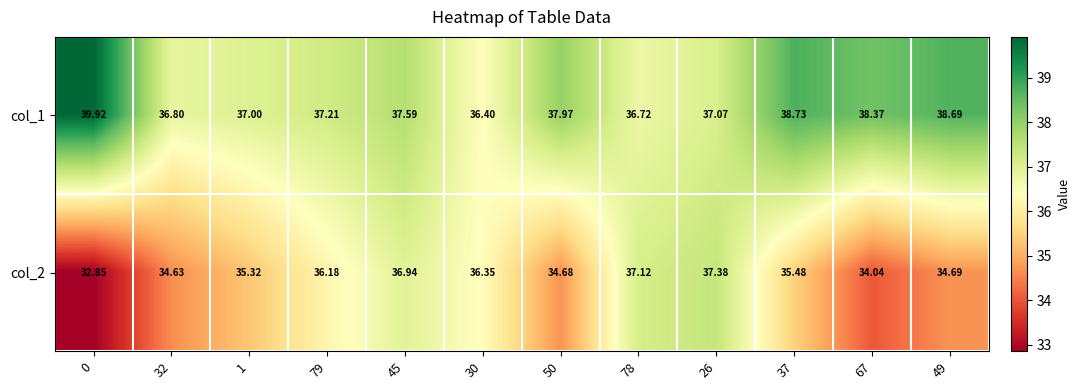

Is the value of col_2 at 1 greater than the value of col_1 at 32?

No